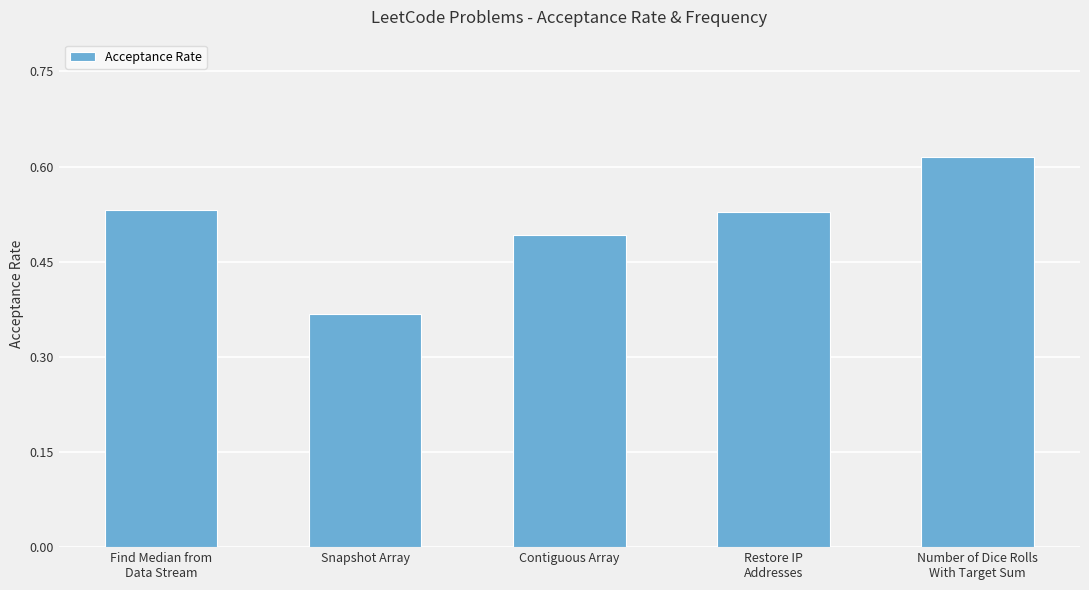

The value at Snapshot Array is 0.6. True or false?

False